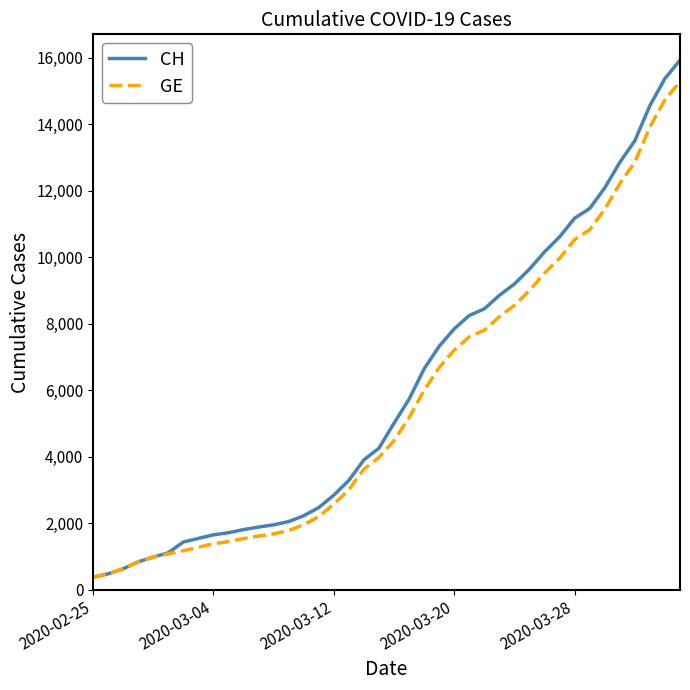

What are all the series names shown in the legend?

CH, GE